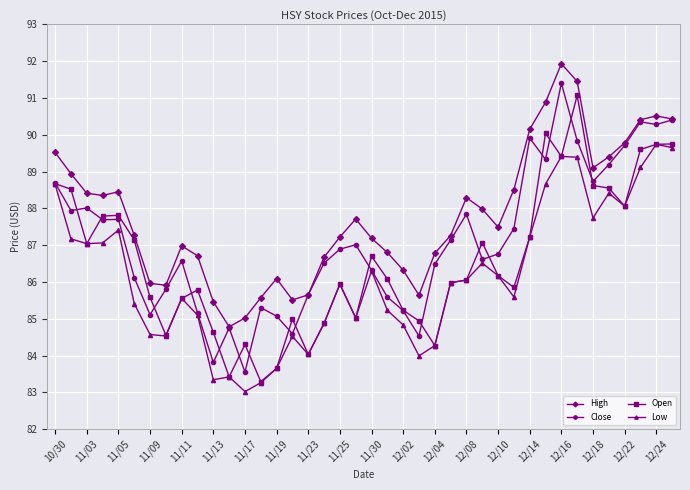

Which series has the largest total across all categories?

High